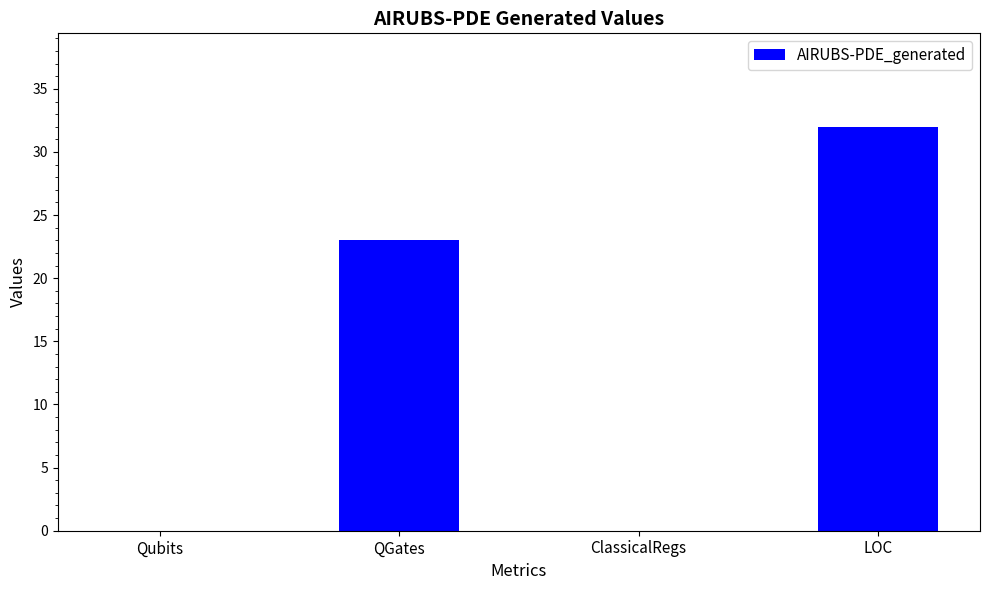

How many distinct data groups are displayed?

1